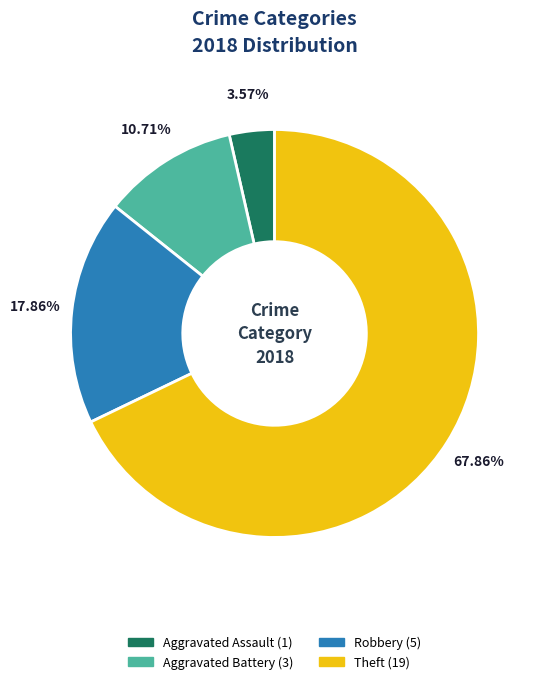

Does any single category account for the majority?

Yes